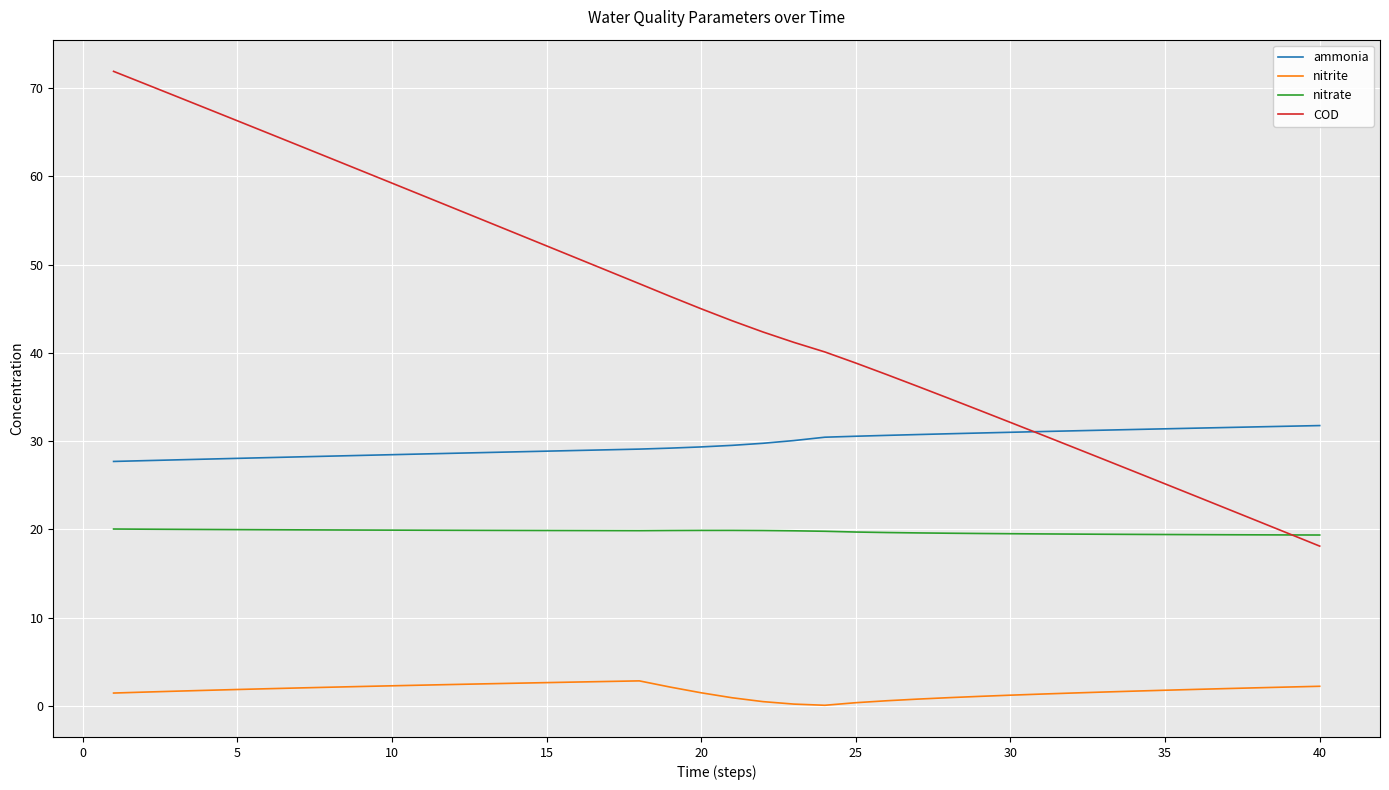

Which series has the widest spread of values?

COD